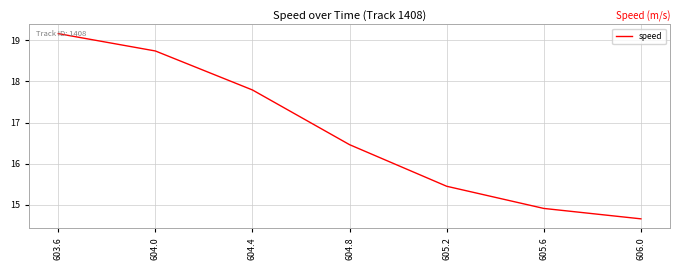

What is the smallest value displayed?

14.7